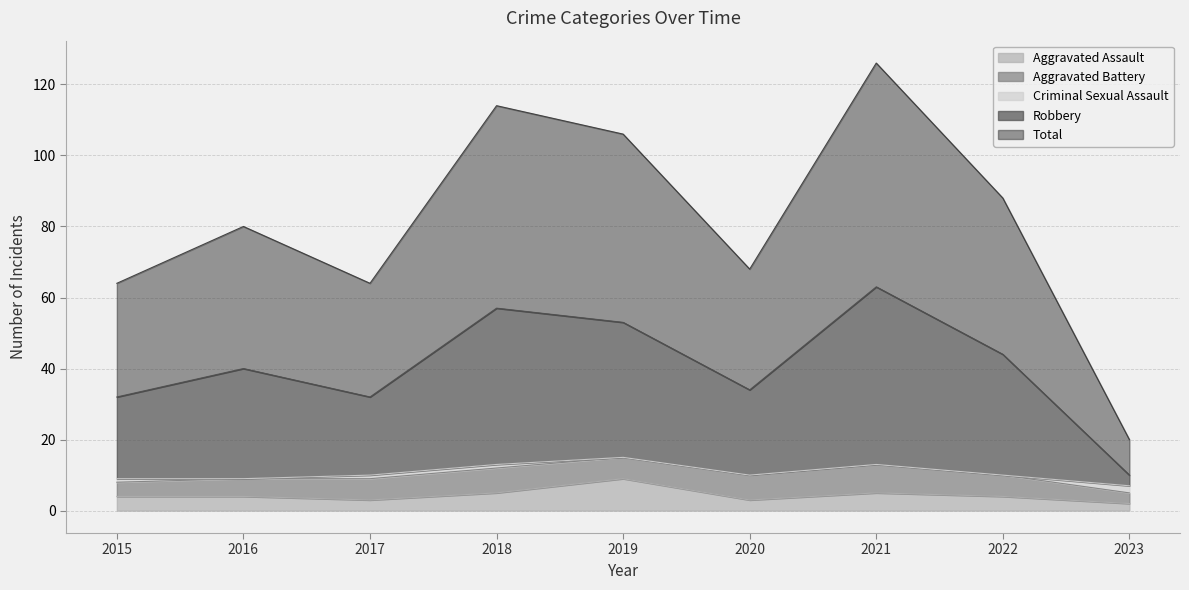

Where does the Aggravated Assault series first go above 4?

2018